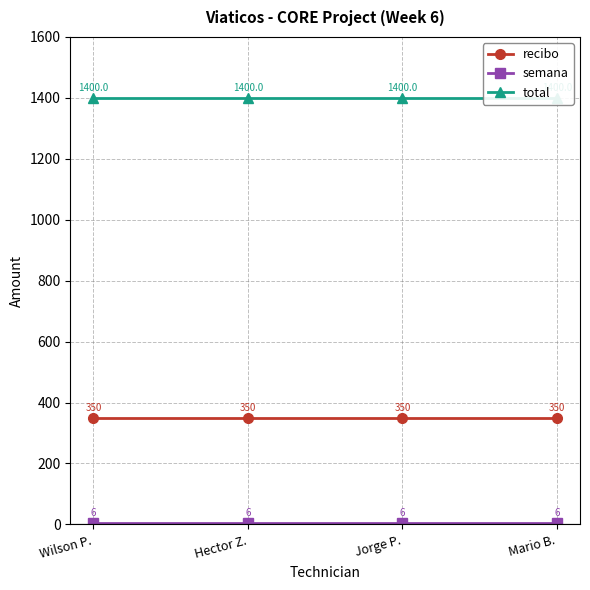

Reading left to right, list all the values displayed in this chart.

recibo: Wilson P.=350	Hector Z.=350	Jorge P.=350	Mario B.=350
semana: Wilson P.=6	Hector Z.=6	Jorge P.=6	Mario B.=6
total: Wilson P.=1400	Hector Z.=1400	Jorge P.=1400	Mario B.=1400